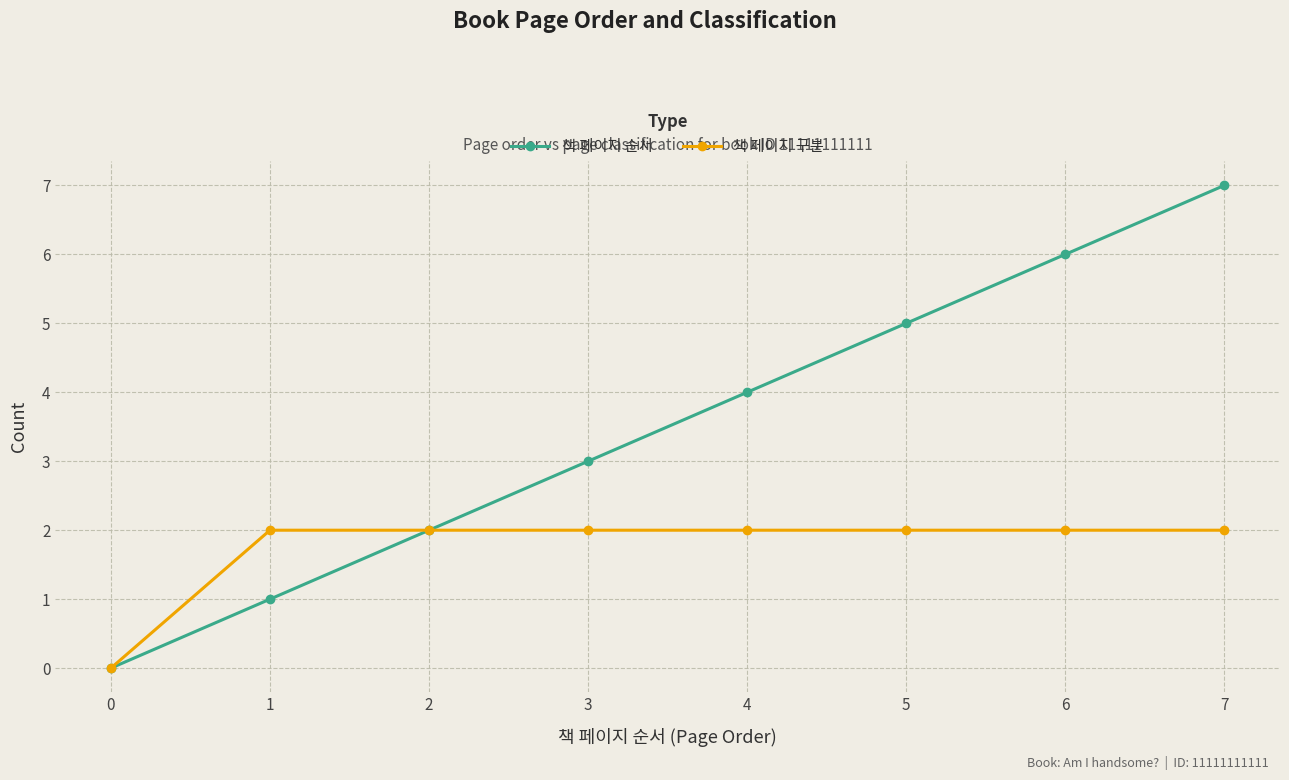

Reading left to right, list all the values displayed in this chart.

책 페이지 순서: 0=0	1=1	2=2	3=3	4=4	5=5	6=6	7=7
책 페이지 구분: 0=0	1=2	2=2	3=2	4=2	5=2	6=2	7=2